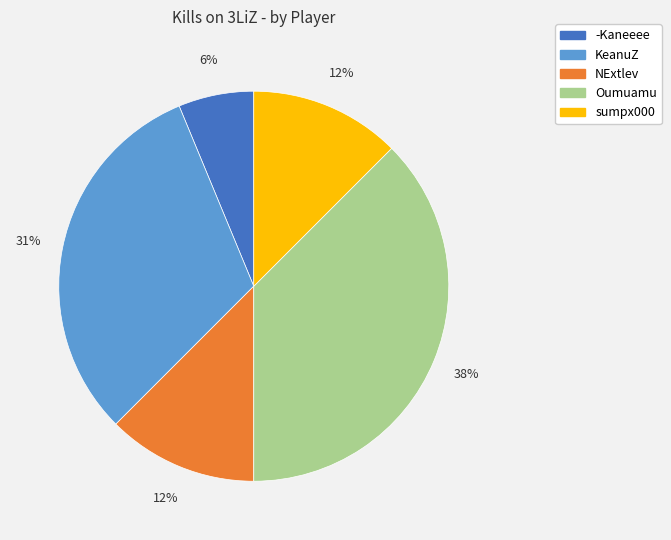

How many segments does this pie chart have?

5